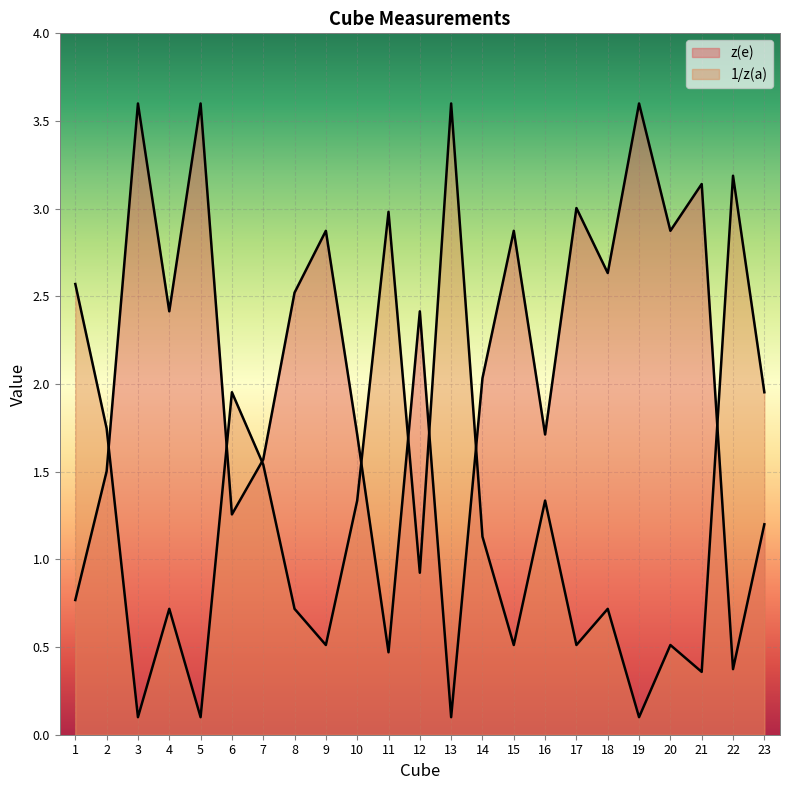

Reading left to right, extract all data points from this chart.

z(e): 1=0.8	2=1.5	3=3.6	4=2.4	5=3.6	6=1.3	7=1.6	8=2.5	9=2.9	10=1.7	11=0.5	12=2.4	13=0.1	14=2.0	15=2.9	16=1.7	17=3.0	18=2.6	19=3.6	20=2.9	21=3.1	22=0.4	23=1.2
1/z(a): 1=2.6	2=1.7	3=0.1	4=0.7	5=0.1	6=2.0	7=1.5	8=0.7	9=0.5	10=1.3	11=3.0	12=0.9	13=3.6	14=1.1	15=0.5	16=1.3	17=0.5	18=0.7	19=0.1	20=0.5	21=0.4	22=3.2	23=2.0